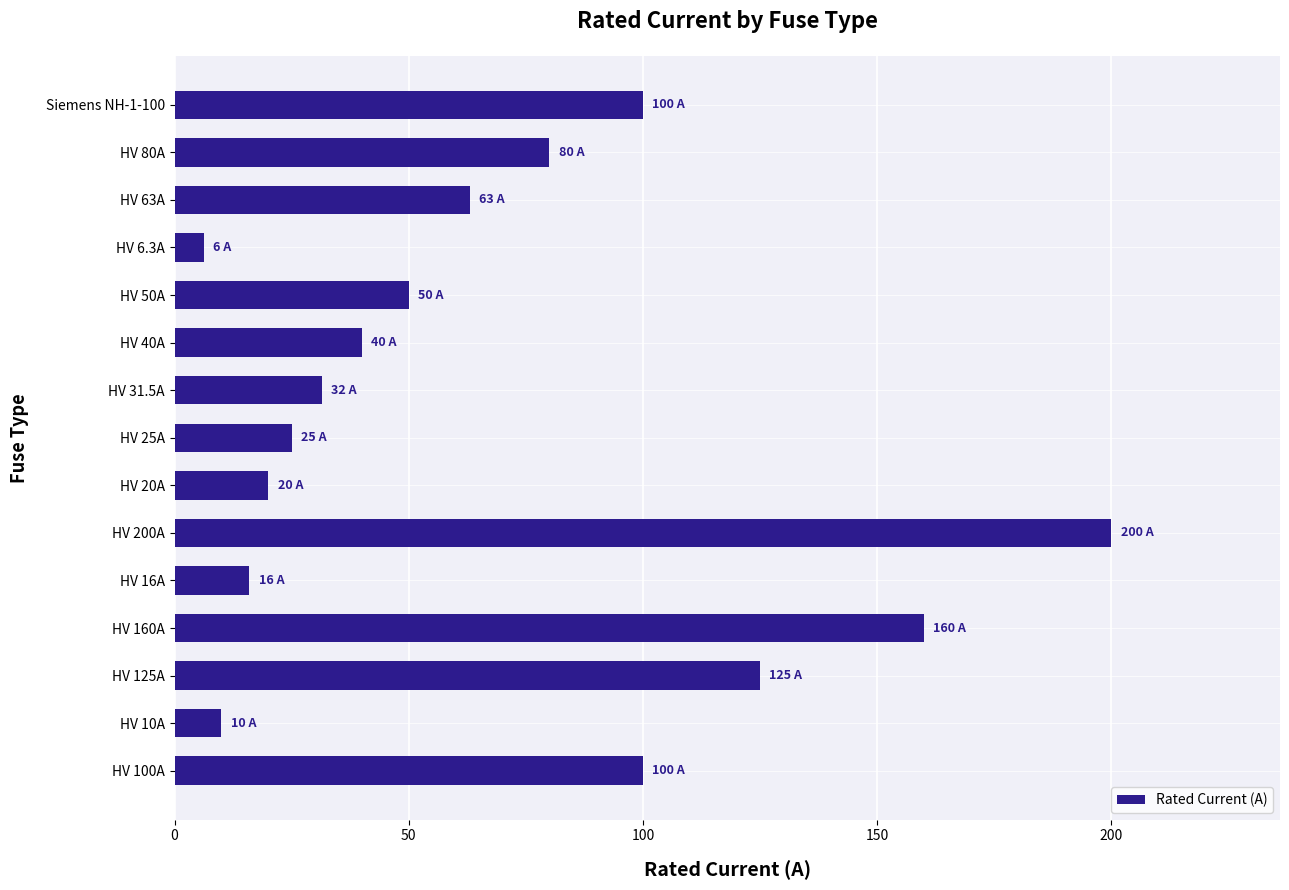

How many values are below 50?

7